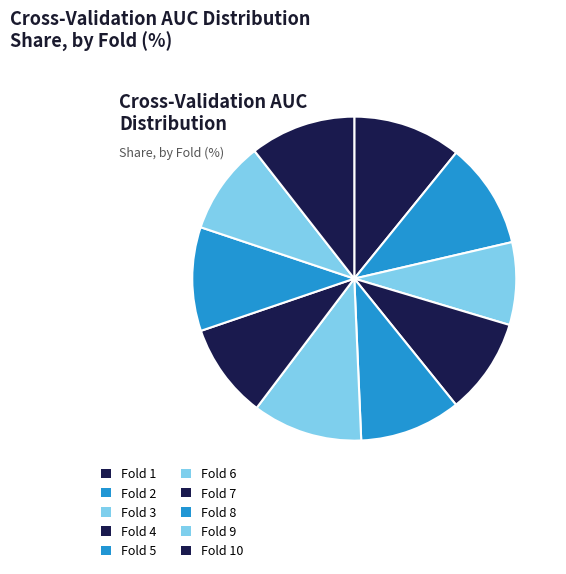

Is there a majority slice in this chart?

No